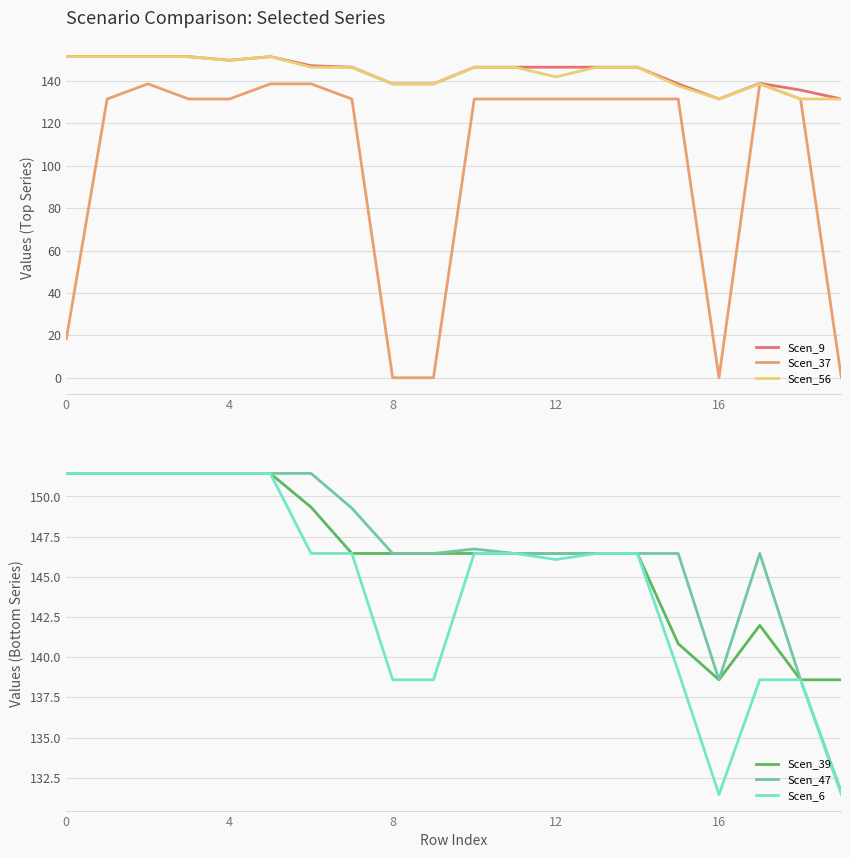

What is the value of the Scen_39 point at the 11th from the left?

146.5